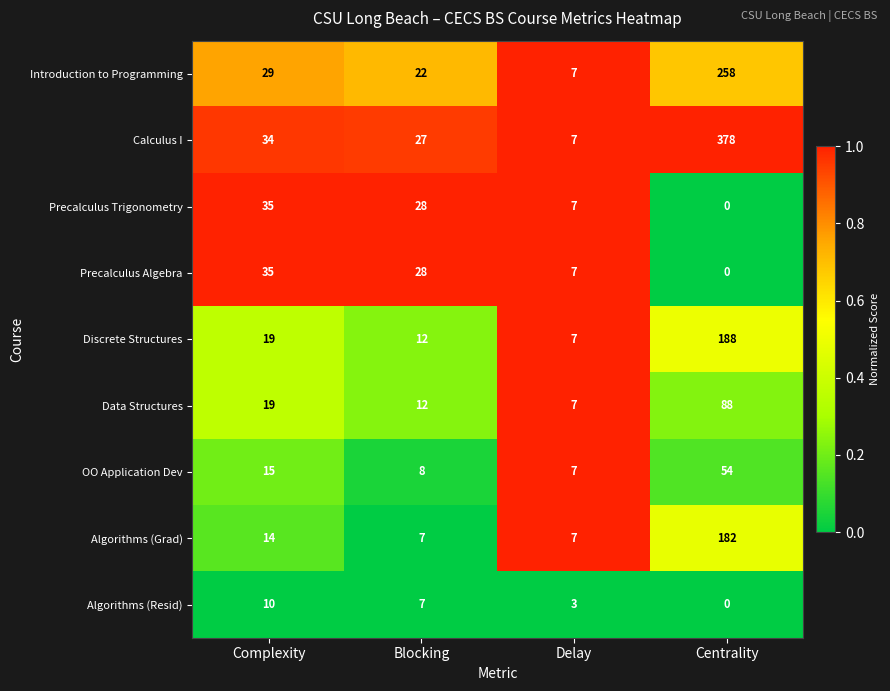

True or false: Algorithms (Resid) has a value of -7 at Centrality.

False